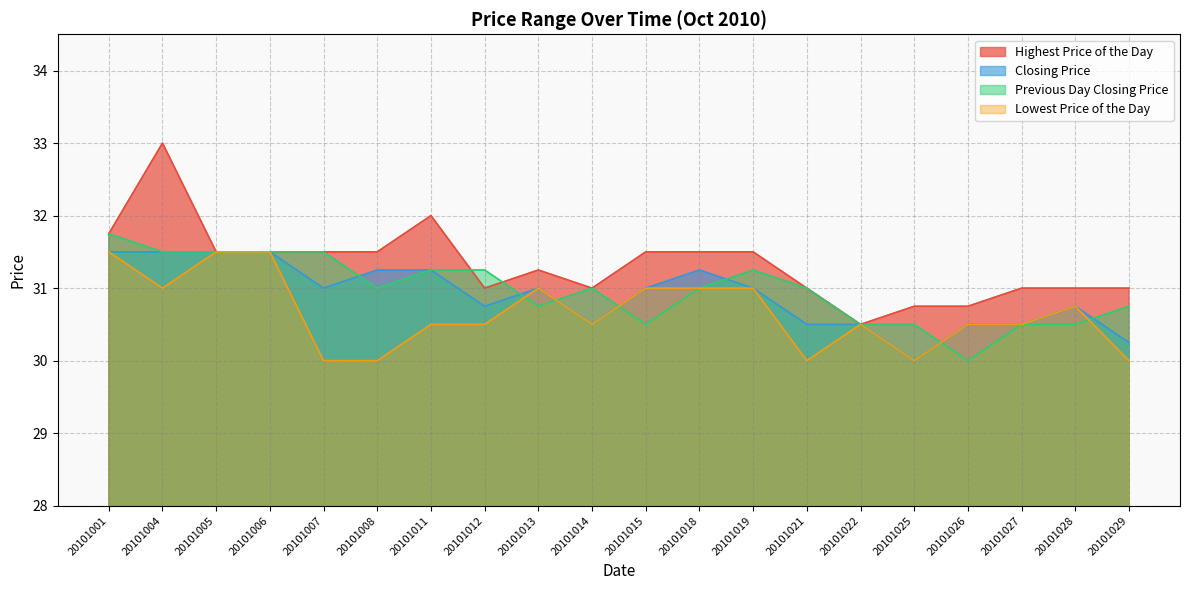

Where is the first local minimum for Closing Price?

20101007